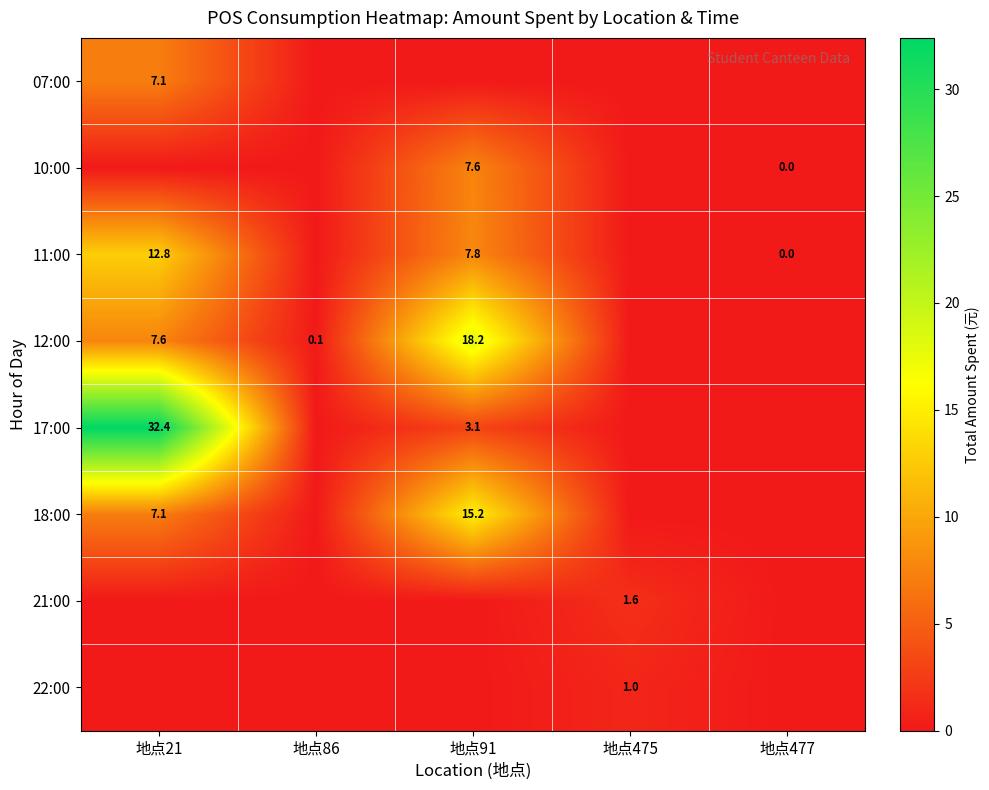

What is the greatest value displayed?

32.4